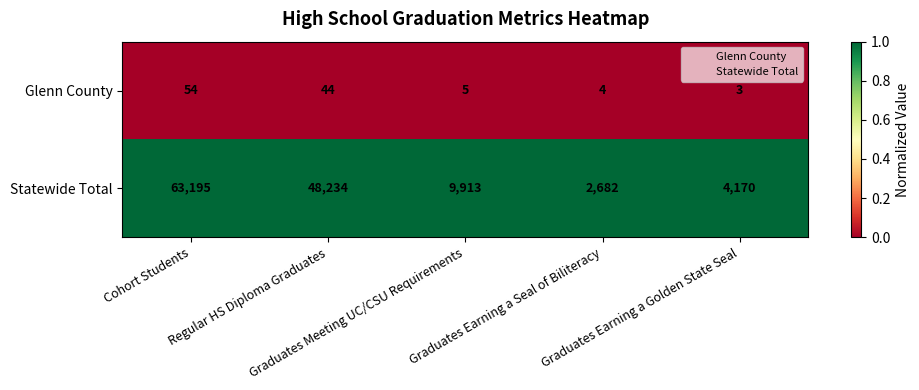

Which series has the largest total across all categories?

Statewide Total